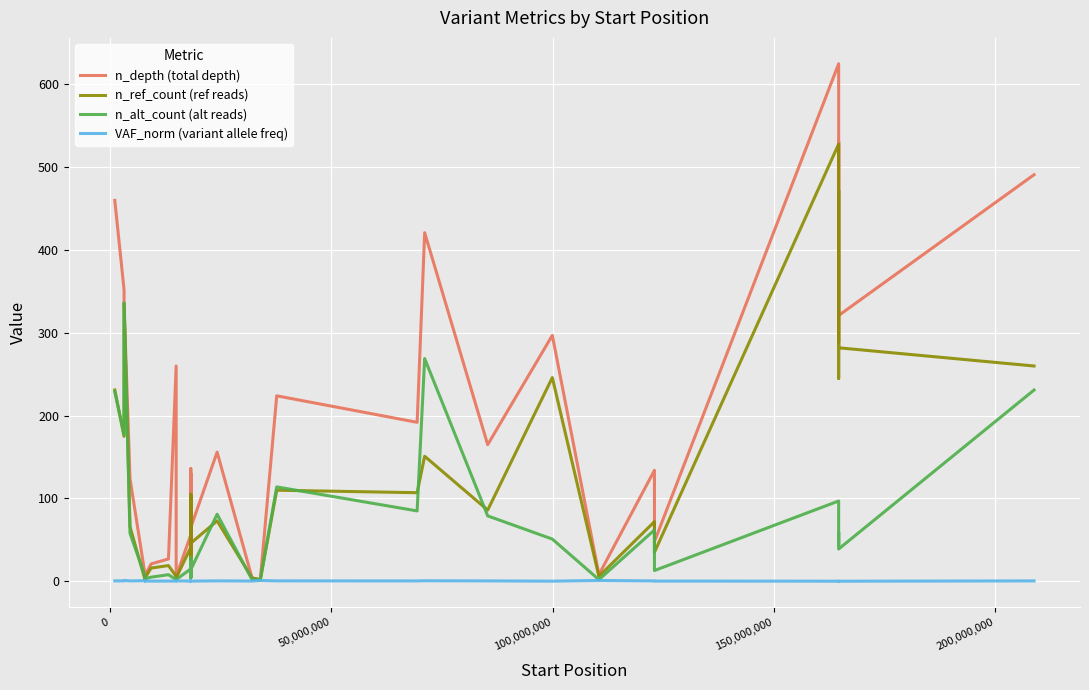

Rank the series by their average value, from lowest to highest.

VAF_norm (variant allele freq), n_alt_count (alt reads), n_ref_count (ref reads), n_depth (total depth)